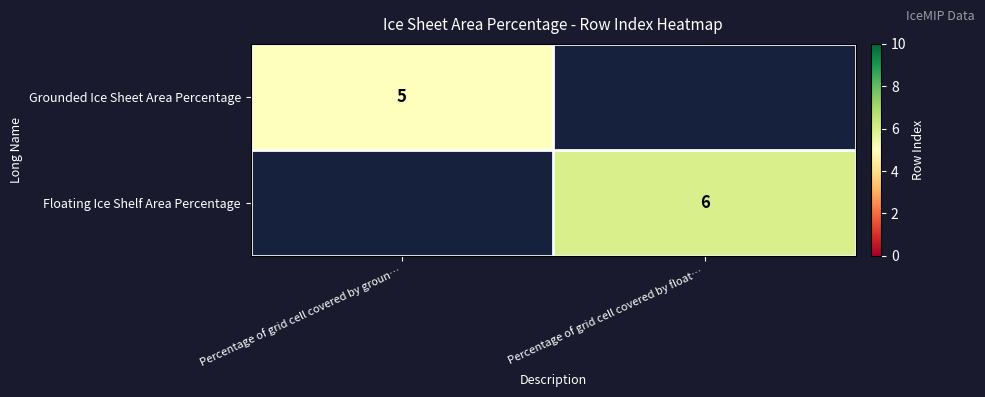

The value of Grounded Ice Sheet Area Percentage at Percentage of grid cell covered by groun… is 5. True or false?

True